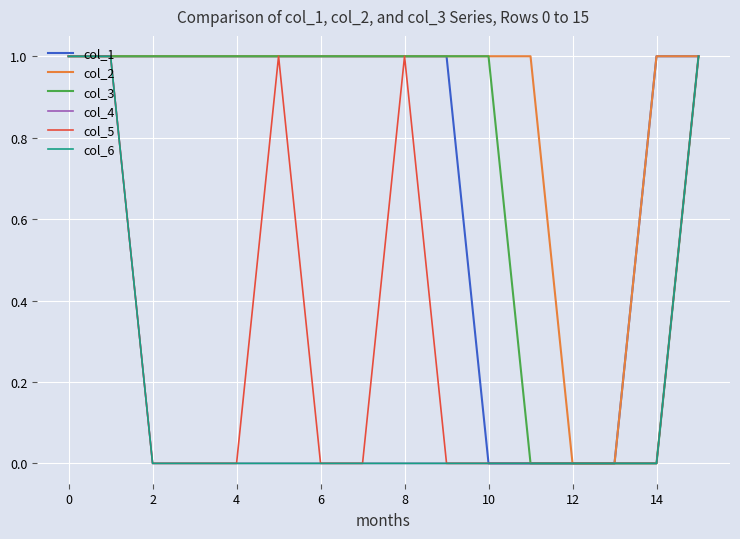

What is the label of the 15th point from the left?

14